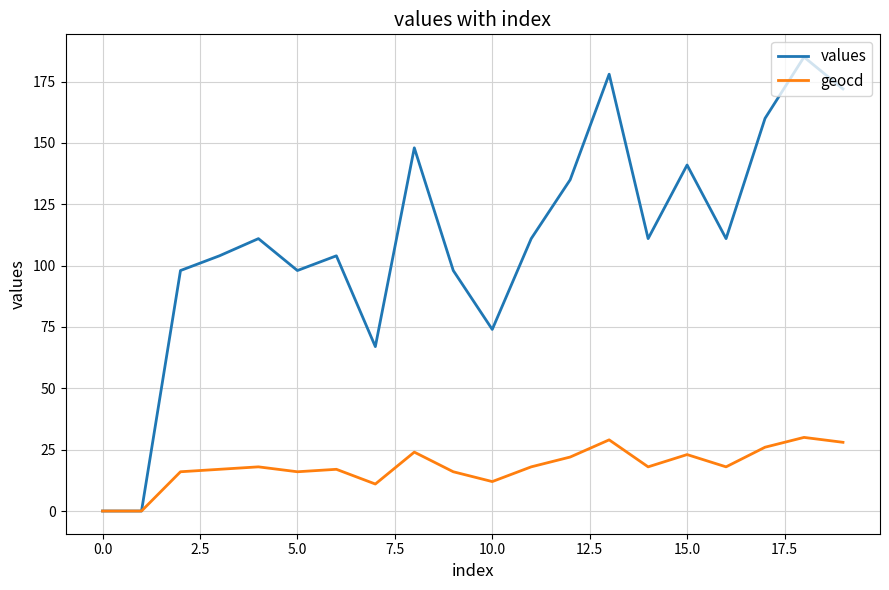

Rank the series by their maximum value, from lowest to highest.

geocd, values